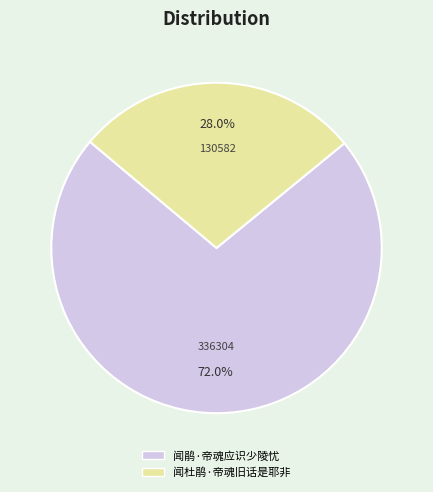

What is the total percentage of 闻鹃·帝魂应识少陵忧 and 闻杜鹃·帝魂旧话是耶非?

100.0%